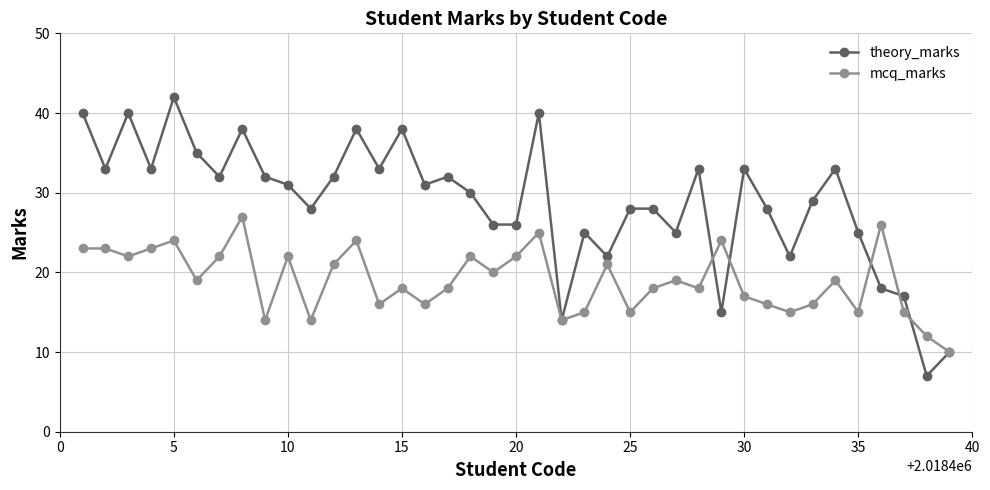

True or false: mcq_marks has more than 0 points higher than both neighbors.

True